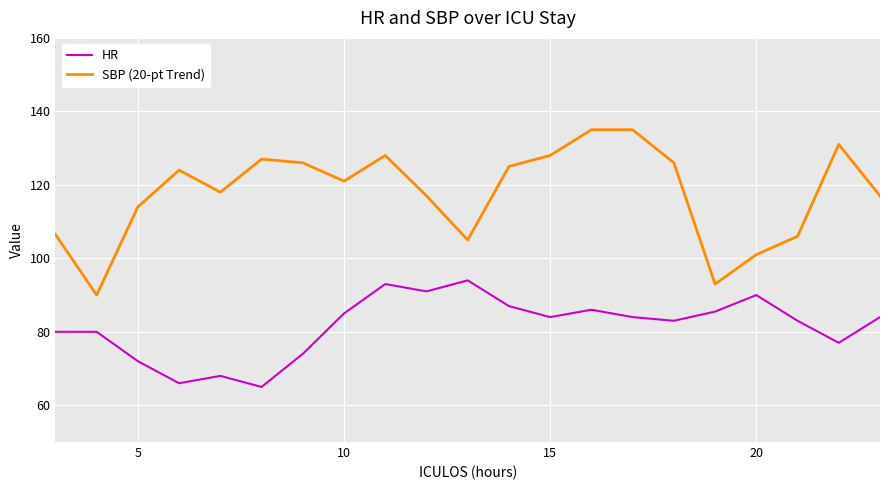

What is the difference between the second highest and minimum values in the HR series?

28.0